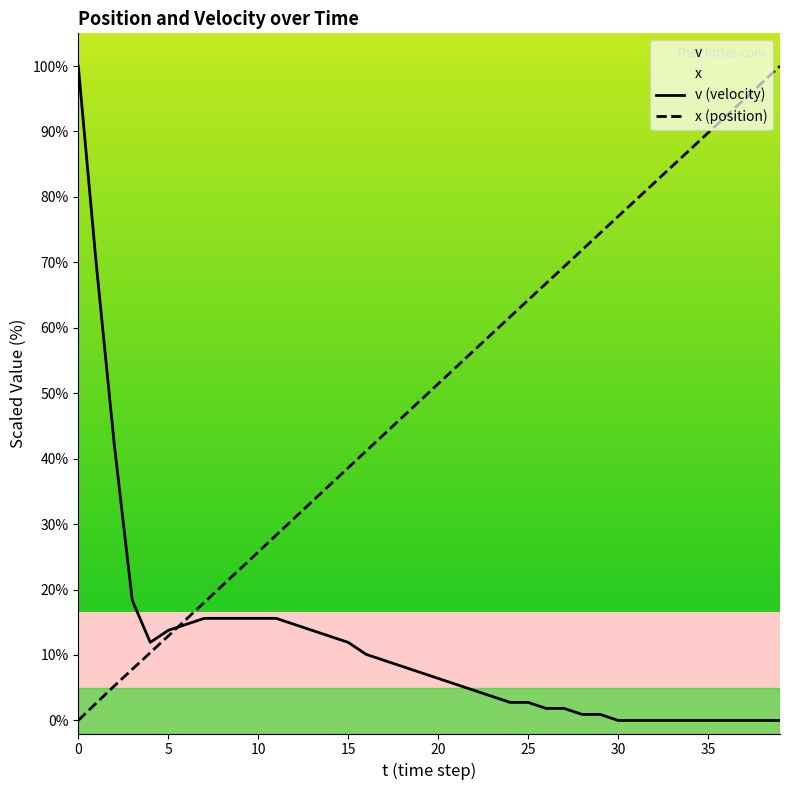

What is the difference between the x values at 39 and 33?

15.3